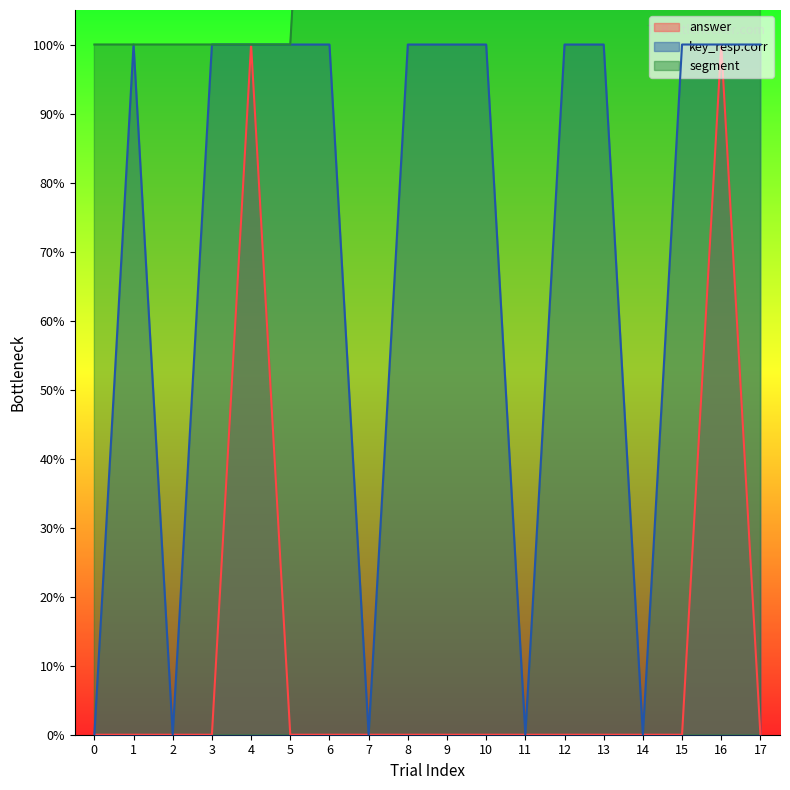

Which series changed the most between 2 and 3?

key_resp.corr